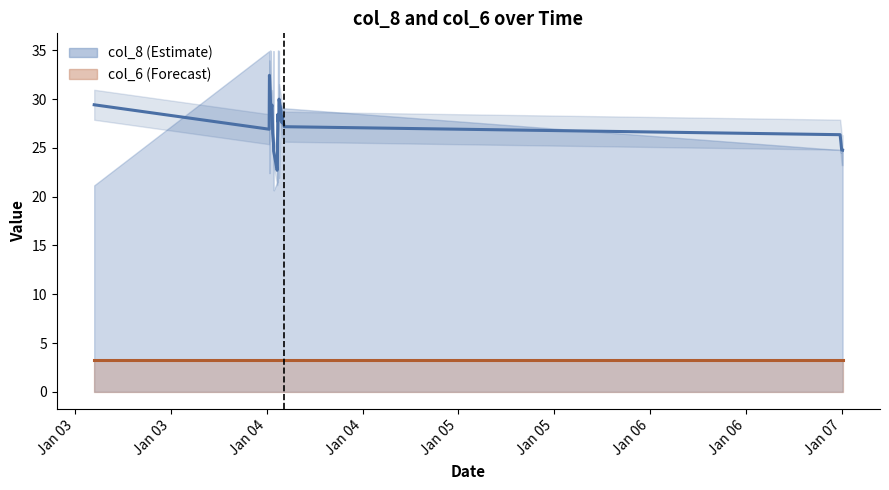

At how many categories does at least one series exceed 31?

7